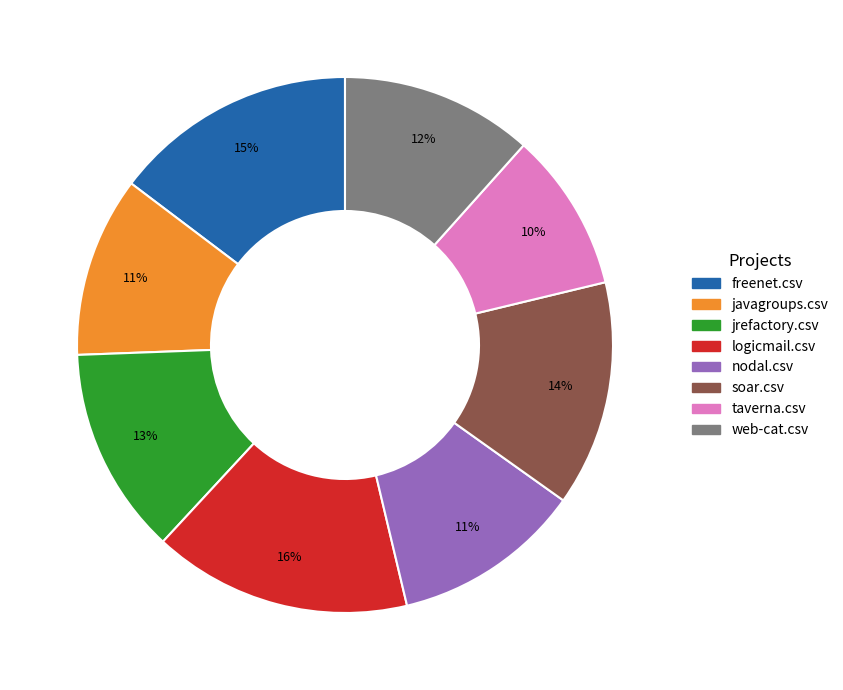

To the nearest percent, what percentage of the pie is nodal.csv?

11%